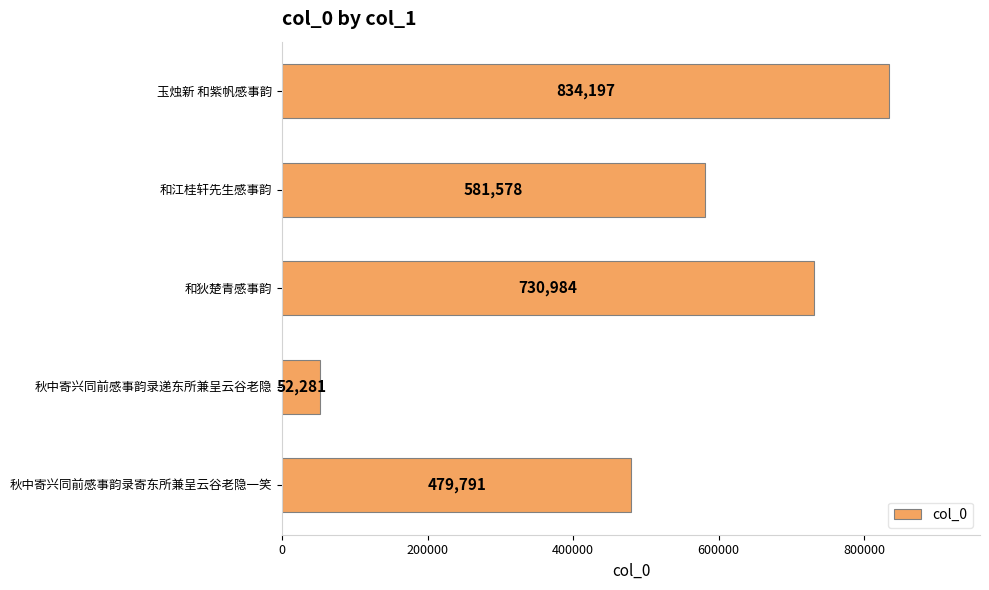

List the labels in order of value, largest first.

玉烛新 和紫帆感事韵, 和狄楚青感事韵, 和江桂轩先生感事韵, 秋中寄兴同前感事韵录寄东所兼呈云谷老隐一笑, 秋中寄兴同前感事韵录递东所兼呈云谷老隐